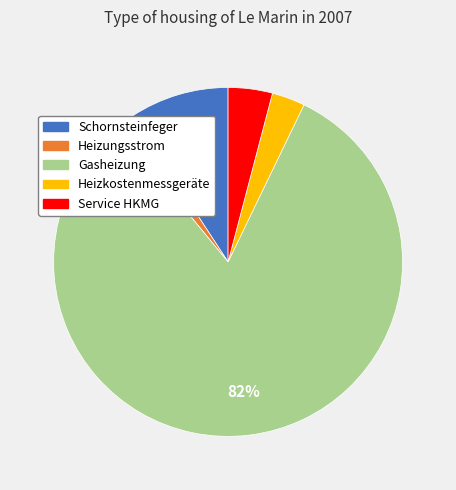

How many slices are in this pie chart?

5